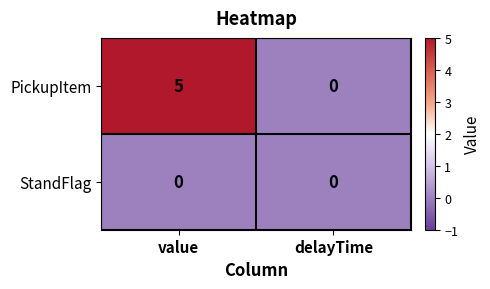

What is the spread (max minus min) of values at value?

5